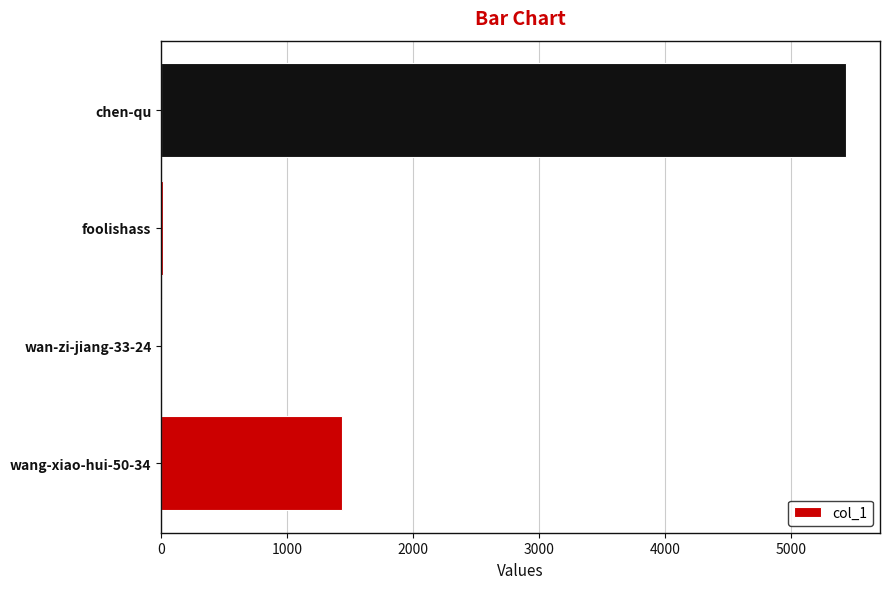

Where is the data nearest to the value 2722?

wang-xiao-hui-50-34